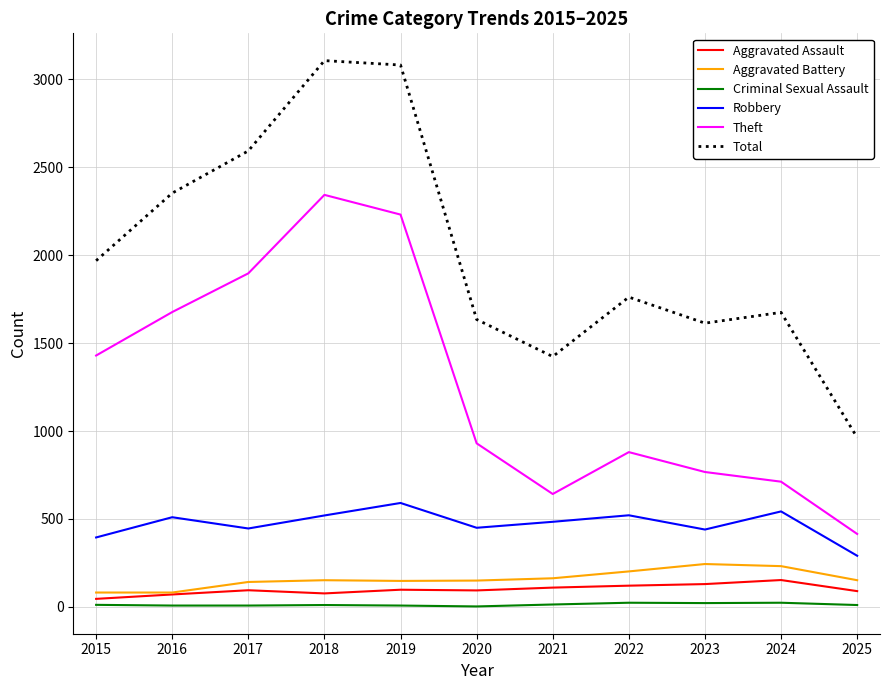

Which series has the largest total across all categories?

Total